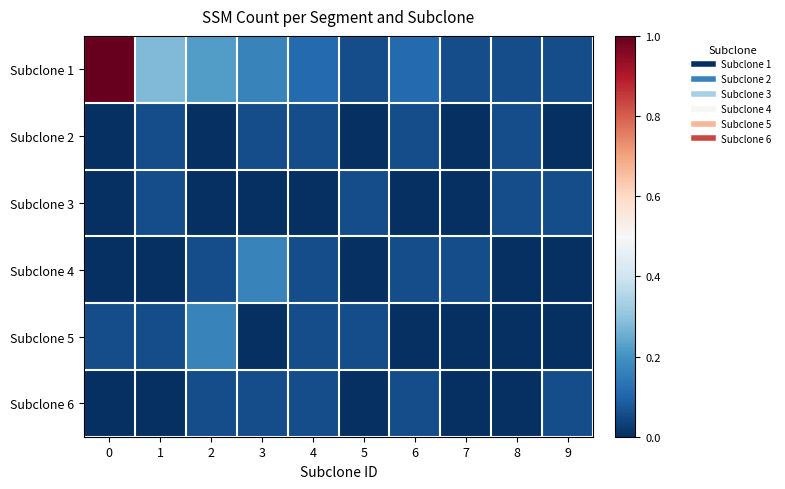

Reading left to right, list all the values displayed in this chart.

Subclone 1: 0=1.0	1=0.3	2=0.2	3=0.2	4=0.1	5=0.1	6=0.1	7=0.1	8=0.1	9=0.1
Subclone 2: 0=0.0	1=0.1	2=0.0	3=0.1	4=0.1	5=0.0	6=0.1	7=0.0	8=0.1	9=0.0
Subclone 3: 0=0.0	1=0.1	2=0.0	3=0.0	4=0.0	5=0.1	6=0.0	7=0.0	8=0.1	9=0.1
Subclone 4: 0=0.0	1=0.0	2=0.1	3=0.2	4=0.1	5=0.0	6=0.1	7=0.1	8=0.0	9=0.0
Subclone 5: 0=0.1	1=0.1	2=0.2	3=0.0	4=0.1	5=0.1	6=0.0	7=0.0	8=0.0	9=0.0
Subclone 6: 0=0.0	1=0.0	2=0.1	3=0.1	4=0.1	5=0.0	6=0.1	7=0.0	8=0.0	9=0.1